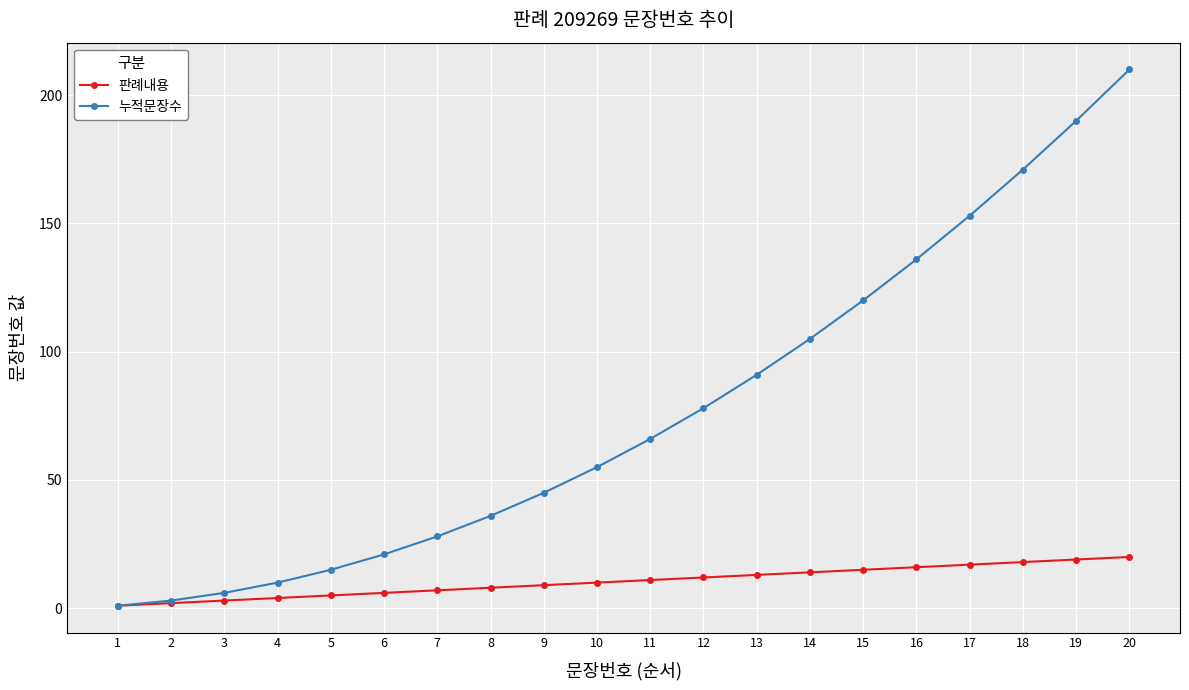

Which series has the largest range (max minus min)?

누적문장수